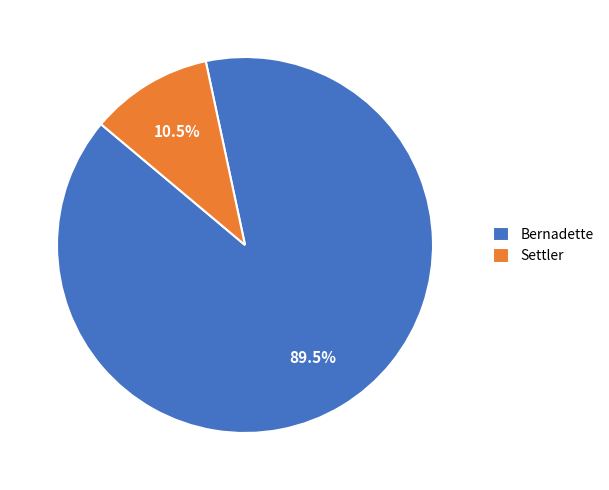

Which has a higher value, Settler or Bernadette?

Bernadette